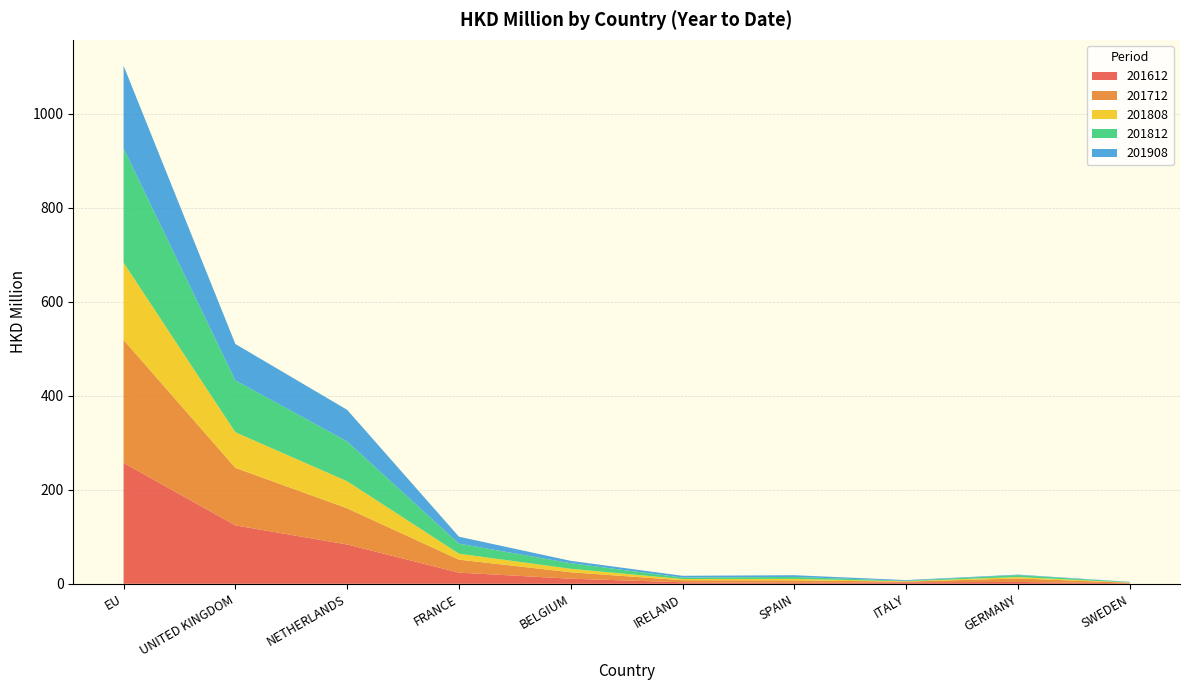

Reading right to left, list all the values displayed in this chart.

201612: SWEDEN=1.0	GERMANY=3.9	ITALY=3.2	SPAIN=2.0	IRELAND=3.2	BELGIUM=10.8	FRANCE=23.7	NETHERLANDS=83.6	UNITED KINGDOM=124.2	EU=257.2
201712: SWEDEN=1.1	GERMANY=7.5	ITALY=1.4	SPAIN=5.3	IRELAND=4.4	BELGIUM=13.7	FRANCE=27.6	NETHERLANDS=76.9	UNITED KINGDOM=122.4	EU=261.6
201808: SWEDEN=0.5	GERMANY=2.9	ITALY=0.8	SPAIN=3.1	IRELAND=2.6	BELGIUM=7.3	FRANCE=12.7	NETHERLANDS=57.6	UNITED KINGDOM=75.7	EU=164.3
201812: SWEDEN=0.9	GERMANY=4.2	ITALY=1.0	SPAIN=4.2	IRELAND=3.1	BELGIUM=11.9	FRANCE=21.4	NETHERLANDS=84.7	UNITED KINGDOM=110.4	EU=243.2
201908: SWEDEN=0.6	GERMANY=1.0	ITALY=1.4	SPAIN=3.7	IRELAND=3.7	BELGIUM=5.1	FRANCE=14.8	NETHERLANDS=67.2	UNITED KINGDOM=77.4	EU=175.7